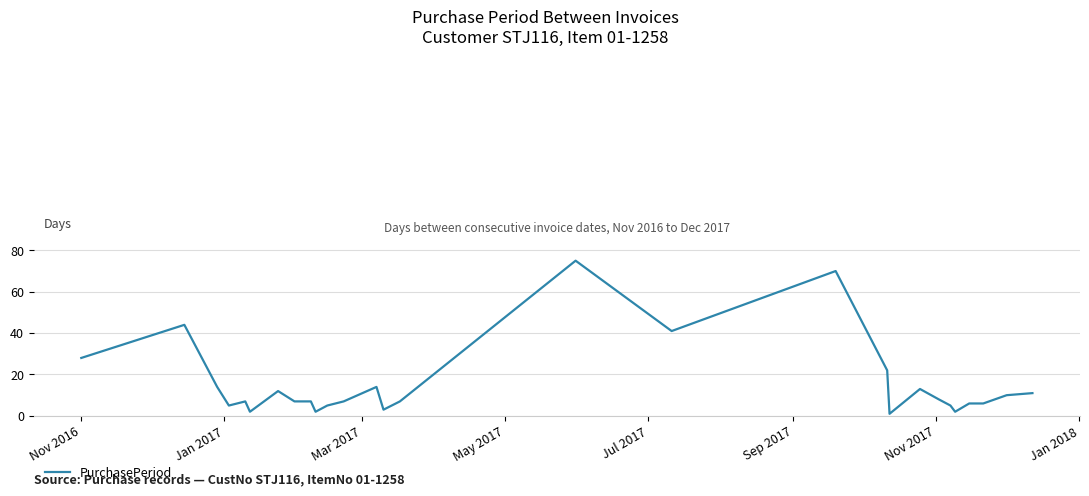

What is the maximum value shown in the chart?

75